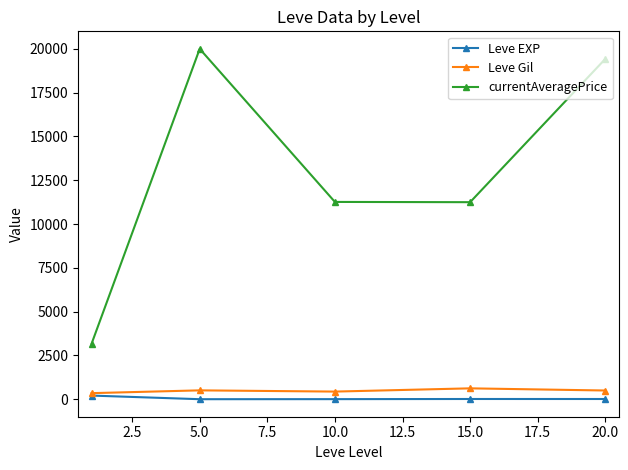

Which series has the largest total across all categories?

currentAveragePrice